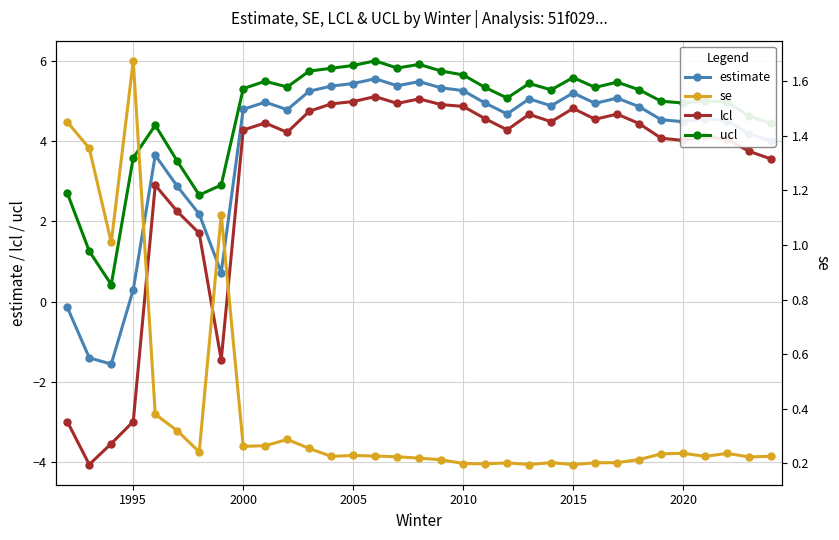

How many lines are shown in the chart?

4